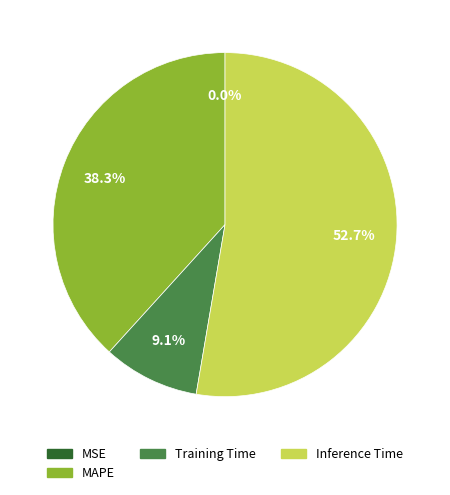

Is there a majority slice in this chart?

Yes